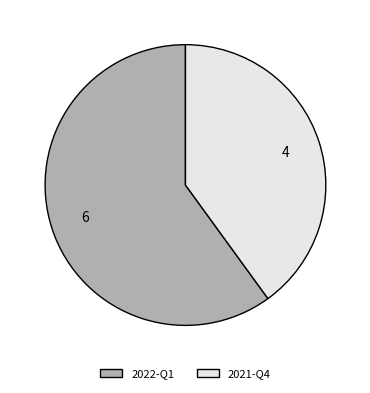

Which has a higher value, 2022-Q1 or 2021-Q4?

2022-Q1